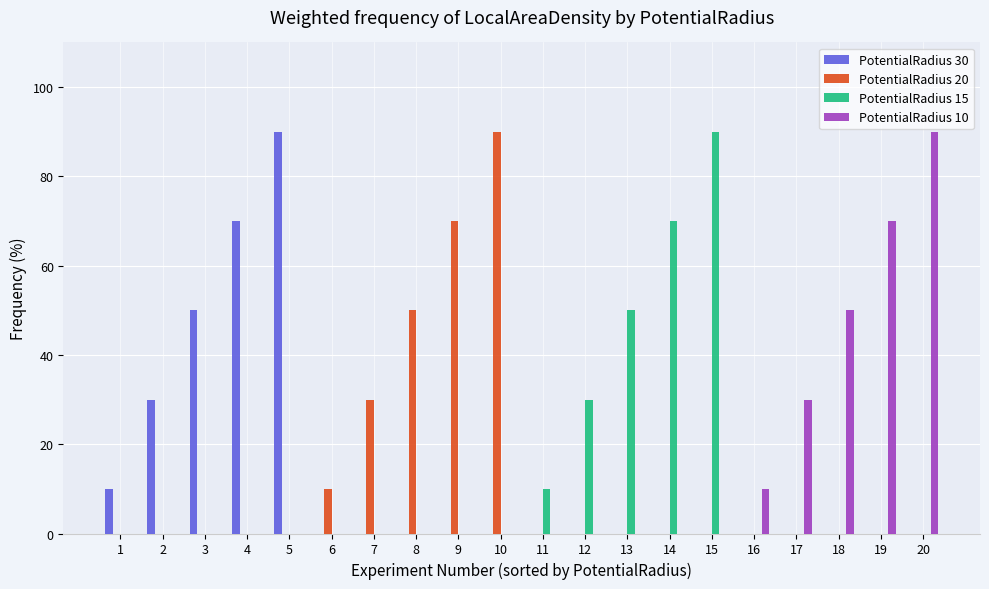

What is the average value of the PotentialRadius 20 series?

50